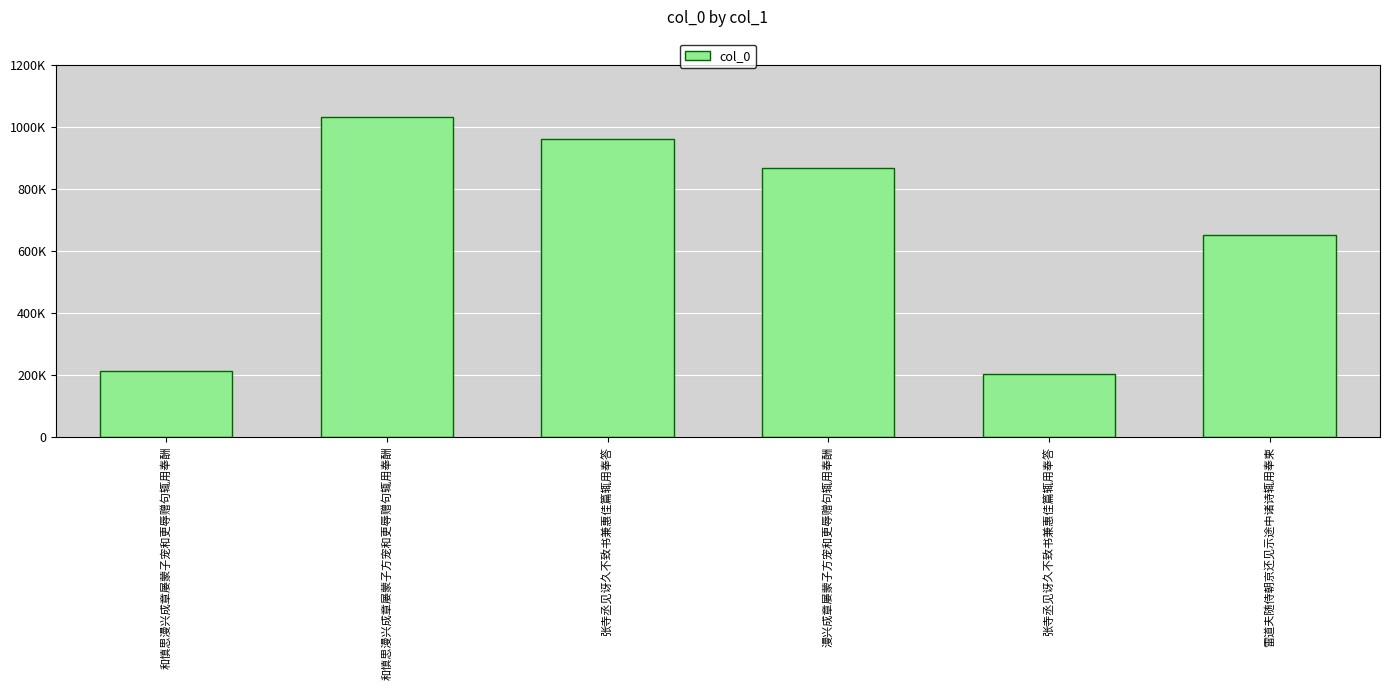

Does the chart contain any negative values?

No